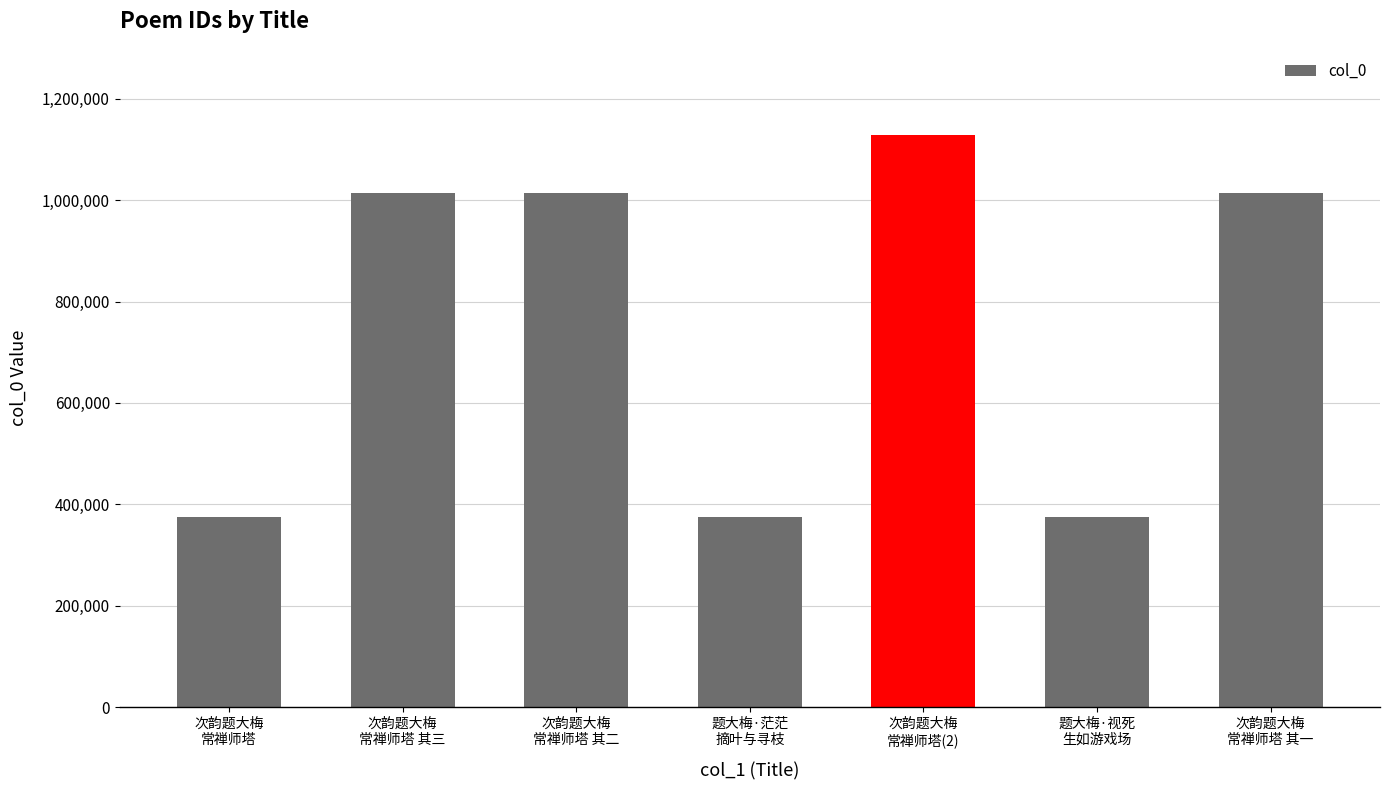

What is the difference between the second highest and minimum values?

640317